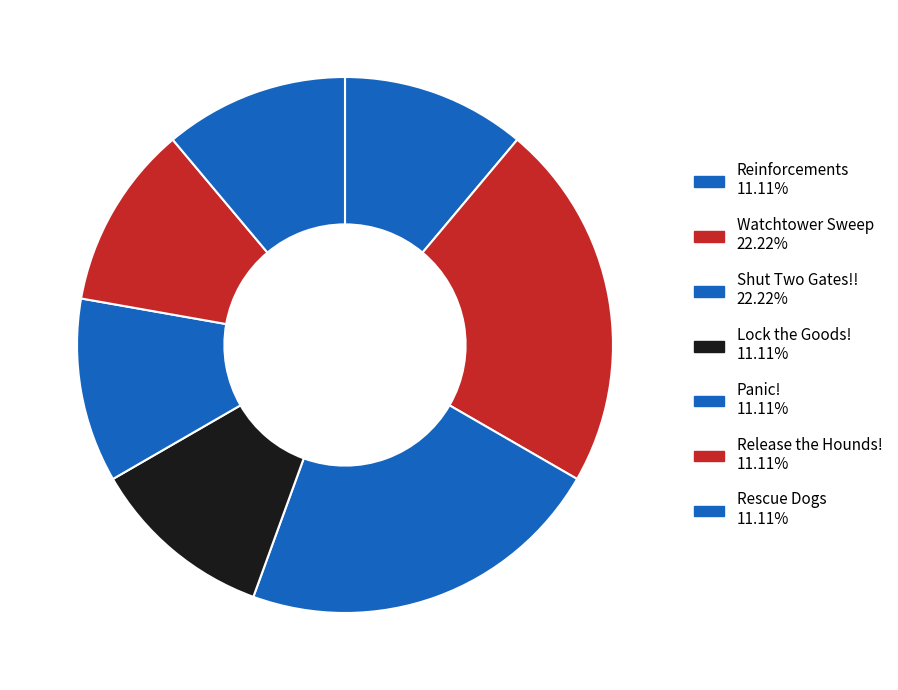

How many segments does this pie chart have?

7